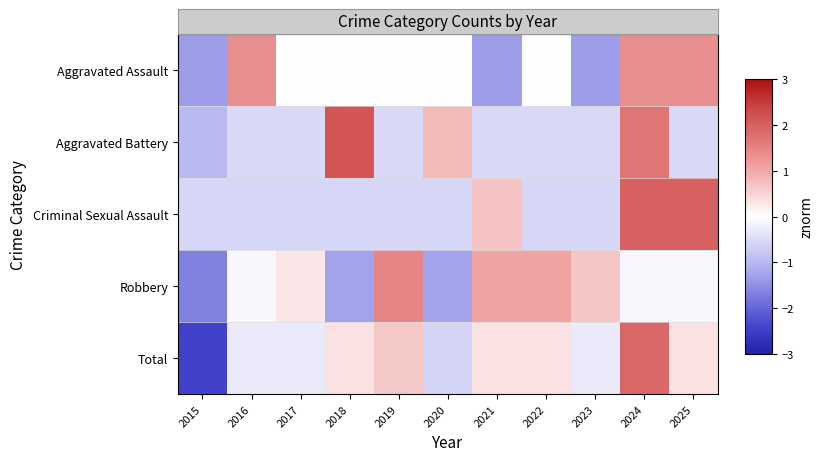

Reading right to left, transcribe all the data shown in this chart.

Aggravated Assault: 2025=1.4	2024=1.4	2023=-1.4	2022=0.0	2021=-1.4	2020=0.0	2019=0.0	2018=0.0	2017=0.0	2016=1.4	2015=-1.4
Aggravated Battery: 2025=-0.5	2024=1.7	2023=-0.5	2022=-0.5	2021=-0.5	2020=0.8	2019=-0.5	2018=2.1	2017=-0.5	2016=-0.5	2015=-1.0
Criminal Sexual Assault: 2025=2.0	2024=2.0	2023=-0.6	2022=-0.6	2021=0.7	2020=-0.6	2019=-0.6	2018=-0.6	2017=-0.6	2016=-0.6	2015=-0.6
Robbery: 2025=-0.1	2024=-0.1	2023=0.7	2022=1.1	2021=1.1	2020=-1.3	2019=1.5	2018=-1.3	2017=0.3	2016=-0.1	2015=-1.7
Total: 2025=0.3	2024=1.9	2023=-0.3	2022=0.3	2021=0.3	2020=-0.6	2019=0.6	2018=0.3	2017=-0.3	2016=-0.3	2015=-2.4